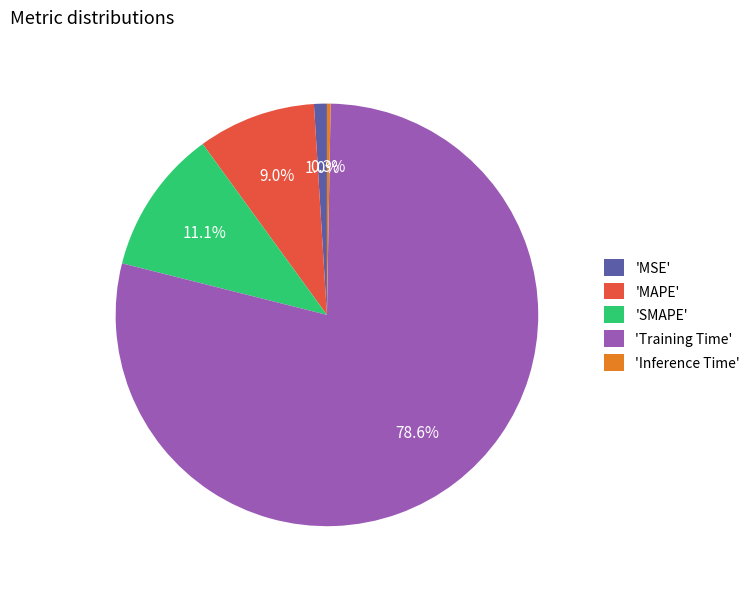

Which has a higher value, 'MSE' or 'MAPE'?

'MAPE'